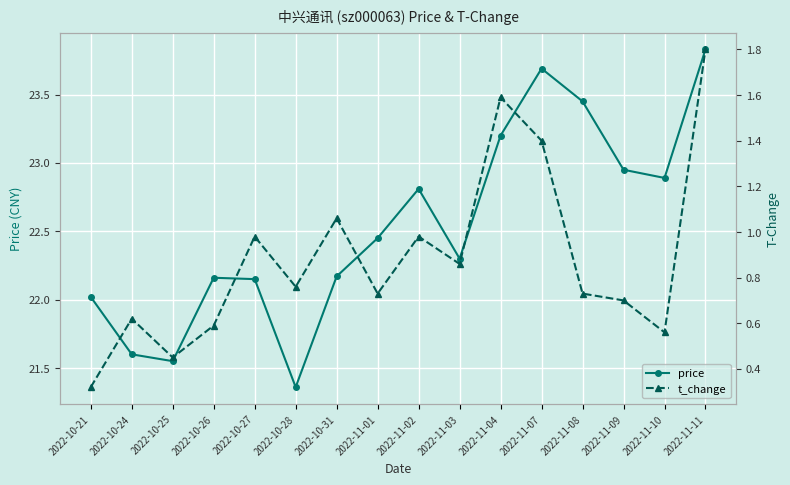

What is the spread (max minus min) of values at 2022-11-09?

22.2